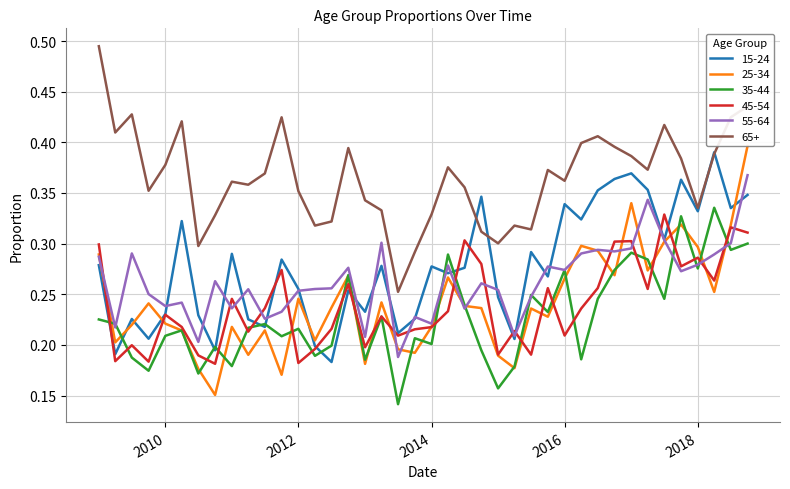

Which series ends up on top after the final intersection of 35-44 and 15-24?

15-24